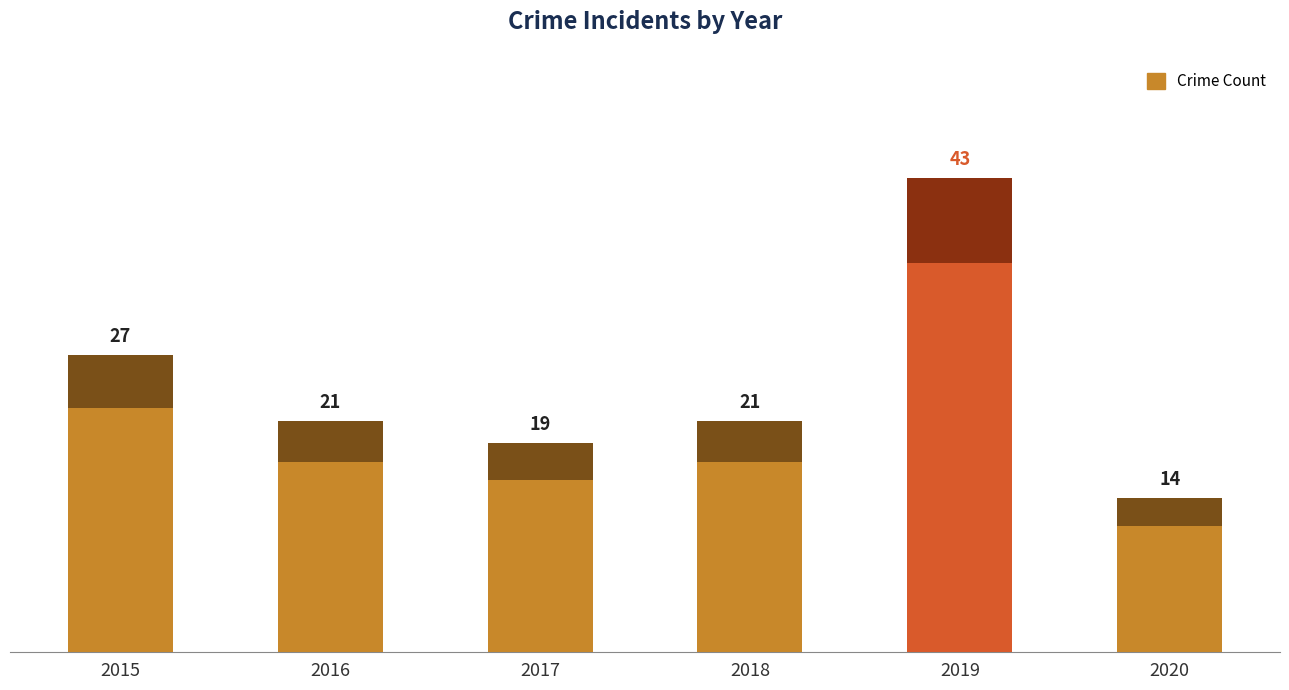

What is the value of the 3rd bar from the left?

19